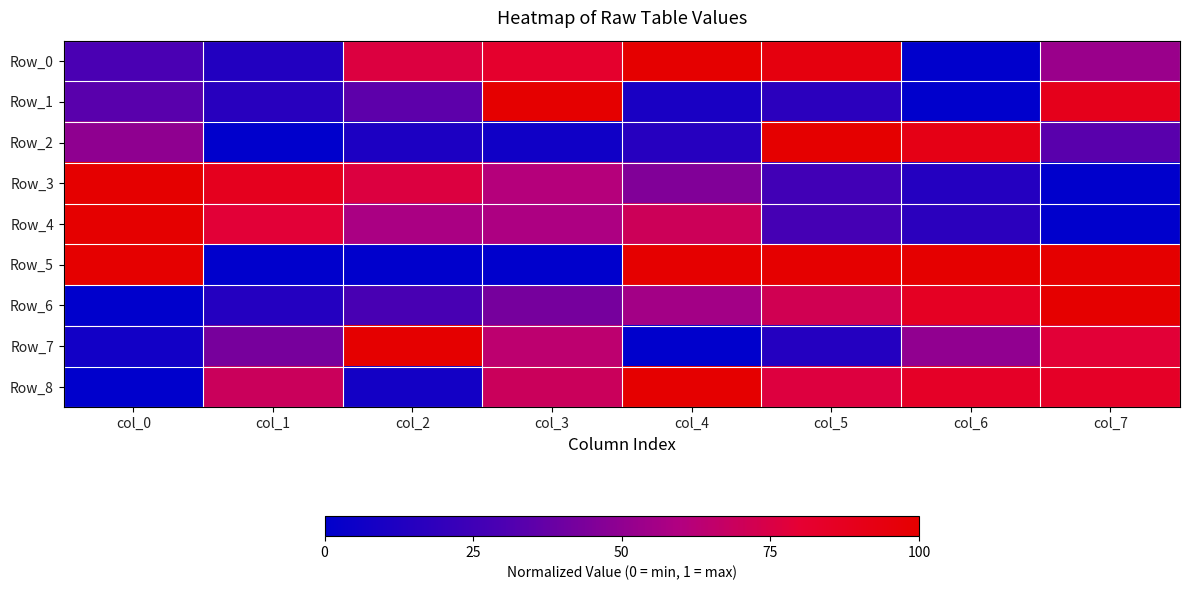

Reading left to right, transcribe all the data shown in this chart.

Row_0: col_0=0.3	col_1=0.1	col_2=0.8	col_3=0.8	col_4=1.0	col_5=0.9	col_6=0.0	col_7=0.5
Row_1: col_0=0.3	col_1=0.2	col_2=0.3	col_3=1.0	col_4=0.1	col_5=0.2	col_6=0.0	col_7=0.9
Row_2: col_0=0.5	col_1=0.0	col_2=0.1	col_3=0.1	col_4=0.2	col_5=1.0	col_6=0.9	col_7=0.3
Row_3: col_0=1.0	col_1=0.9	col_2=0.8	col_3=0.6	col_4=0.5	col_5=0.3	col_6=0.1	col_7=0.0
Row_4: col_0=1.0	col_1=0.8	col_2=0.6	col_3=0.6	col_4=0.7	col_5=0.3	col_6=0.2	col_7=0.0
Row_5: col_0=1.0	col_1=0.0	col_2=0.0	col_3=0.0	col_4=1.0	col_5=1.0	col_6=1.0	col_7=1.0
Row_6: col_0=0.0	col_1=0.1	col_2=0.3	col_3=0.4	col_4=0.6	col_5=0.7	col_6=0.9	col_7=1.0
Row_7: col_0=0.1	col_1=0.4	col_2=1.0	col_3=0.6	col_4=0.0	col_5=0.1	col_6=0.5	col_7=0.8
Row_8: col_0=0.0	col_1=0.7	col_2=0.1	col_3=0.7	col_4=1.0	col_5=0.8	col_6=0.8	col_7=0.8